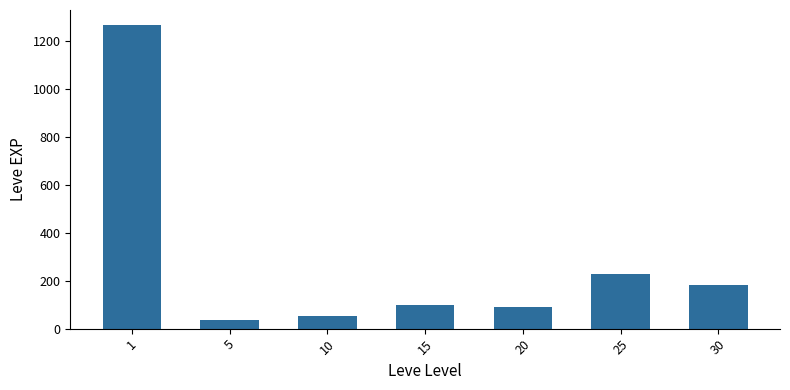

Where does the data first go above 98?

1